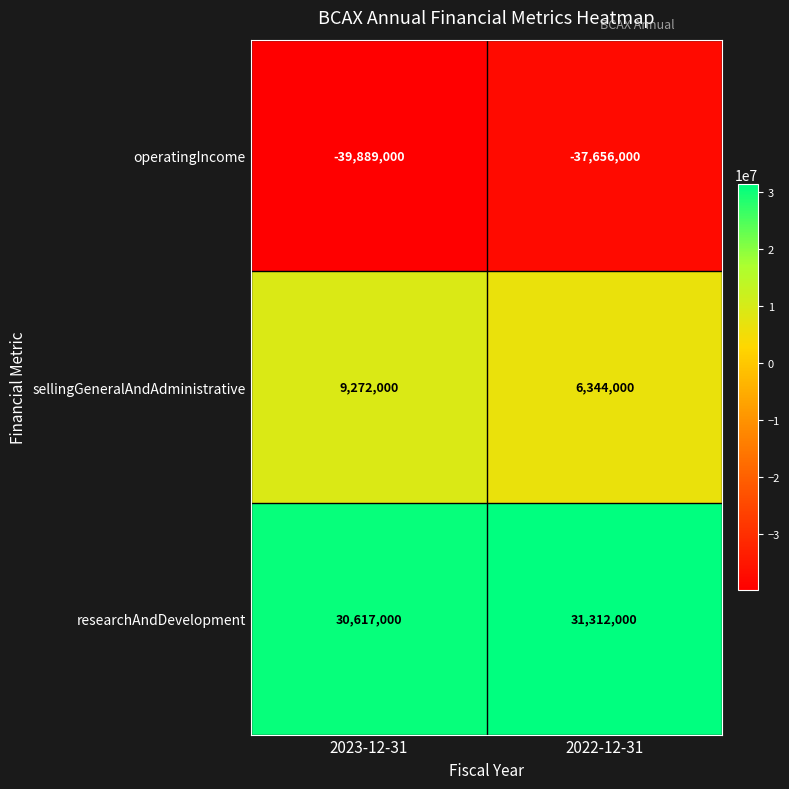

What is the difference between the highest and lowest values at 2022-12-31?

68968000